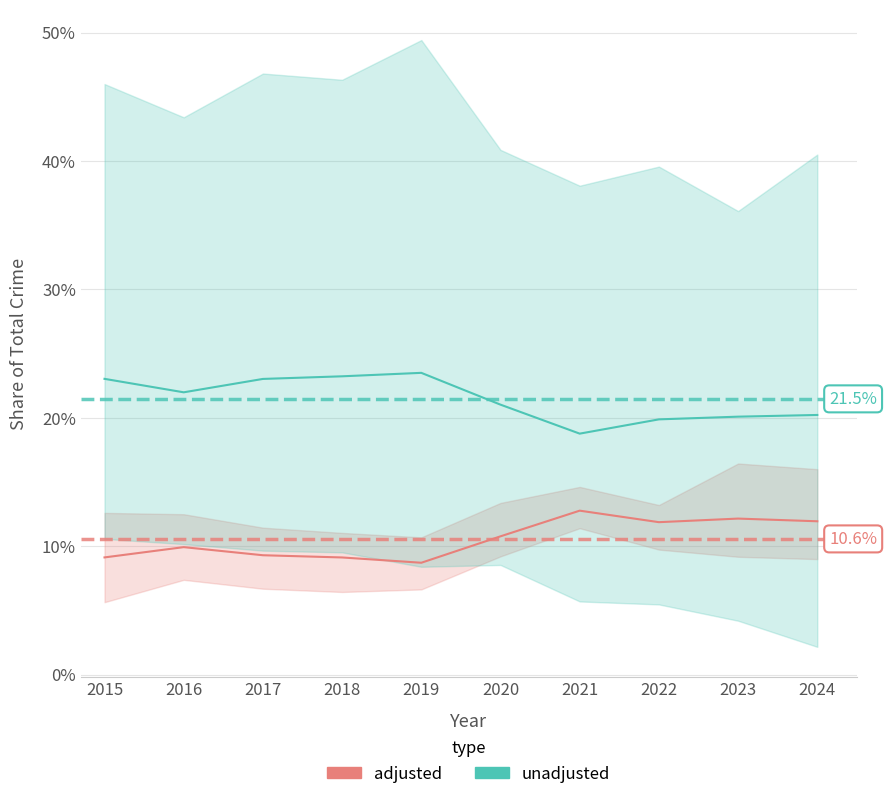

Which series has the largest range (max minus min)?

unadjusted